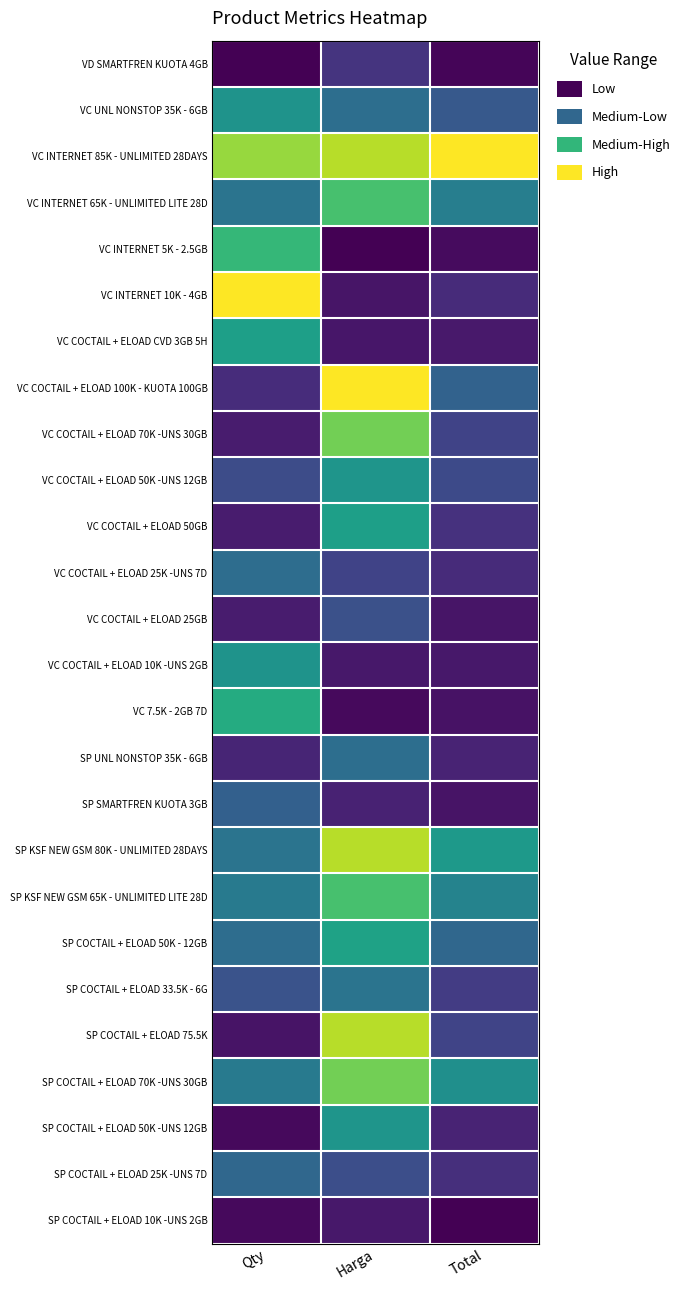

At Qty, list the series in order from smallest to largest.

VD SMARTFREN KUOTA 4GB, SP COCTAIL + ELOAD 50K -UNS 12GB, SP COCTAIL + ELOAD 10K -UNS 2GB, SP COCTAIL + ELOAD 75.5K, VC COCTAIL + ELOAD 70K -UNS 30GB, VC COCTAIL + ELOAD 50GB, VC COCTAIL + ELOAD 25GB, SP UNL NONSTOP 35K - 6GB, VC COCTAIL + ELOAD 100K - KUOTA 100GB, VC COCTAIL + ELOAD 50K -UNS 12GB, SP COCTAIL + ELOAD 33.5K - 6G, SP SMARTFREN KUOTA 3GB, SP COCTAIL + ELOAD 25K -UNS 7D, VC COCTAIL + ELOAD 25K -UNS 7D, SP COCTAIL + ELOAD 50K - 12GB, VC INTERNET 65K - UNLIMITED LITE 28D, SP KSF NEW GSM 80K - UNLIMITED 28DAYS, SP KSF NEW GSM 65K - UNLIMITED LITE 28D, SP COCTAIL + ELOAD 70K -UNS 30GB, VC UNL NONSTOP 35K - 6GB, VC COCTAIL + ELOAD 10K -UNS 2GB, VC COCTAIL + ELOAD CVD 3GB 5H, VC 7.5K - 2GB 7D, VC INTERNET 5K - 2.5GB, VC INTERNET 85K - UNLIMITED 28DAYS, VC INTERNET 10K - 4GB